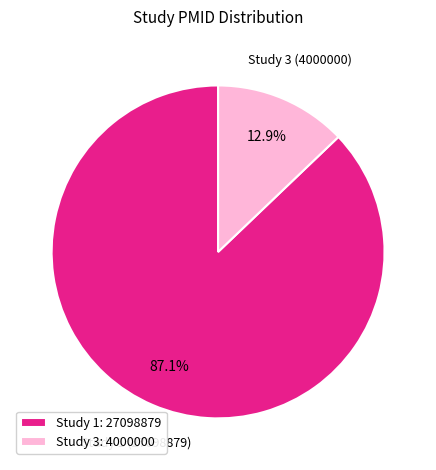

Count the number of slices in the pie.

2